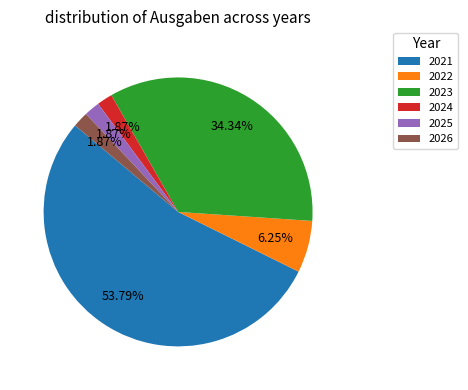

How many slices are in this pie chart?

6